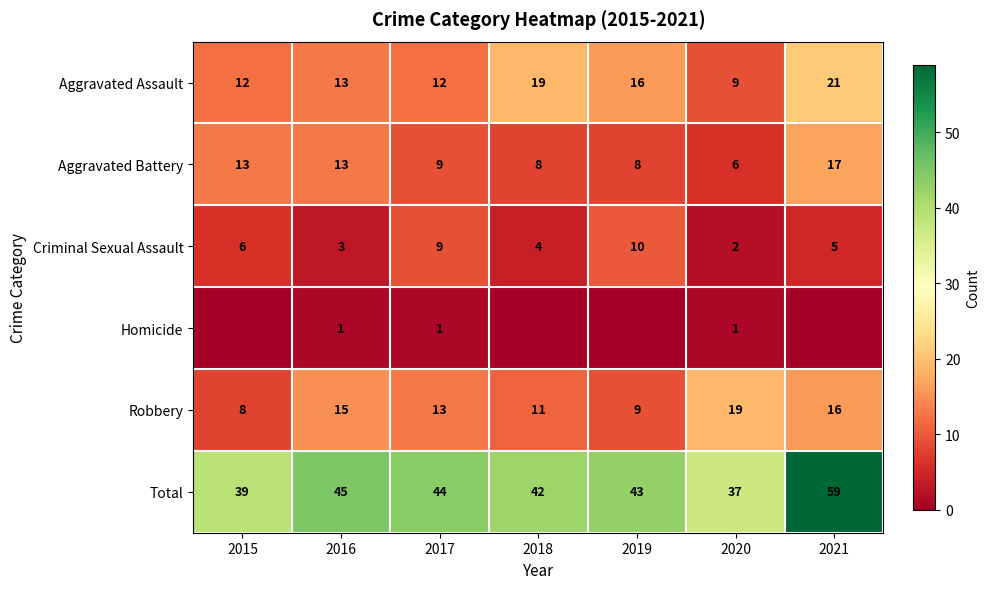

At how many categories does at least one series exceed 49?

1